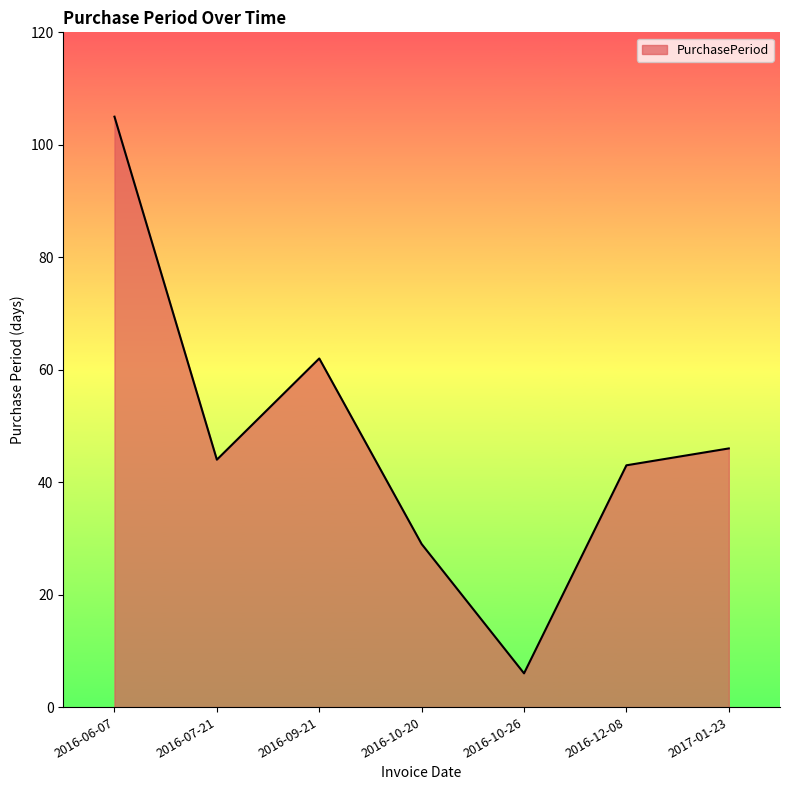

Reading left to right, what are all the values shown in this chart?

2016-06-07=105	2016-07-21=44	2016-09-21=62	2016-10-20=29	2016-10-26=6	2016-12-08=43	2017-01-23=46